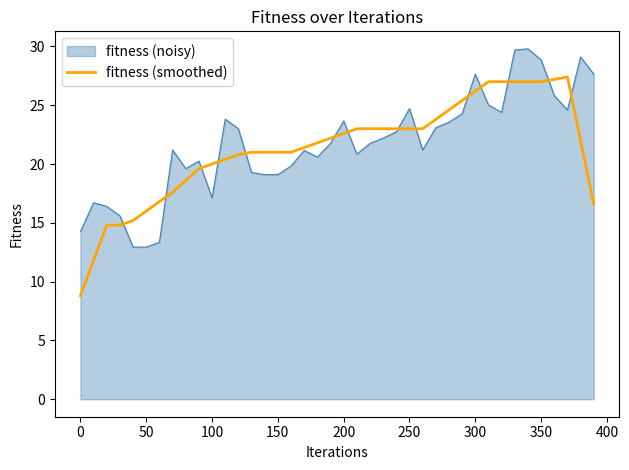

What is the maximum value shown in the chart?

29.8